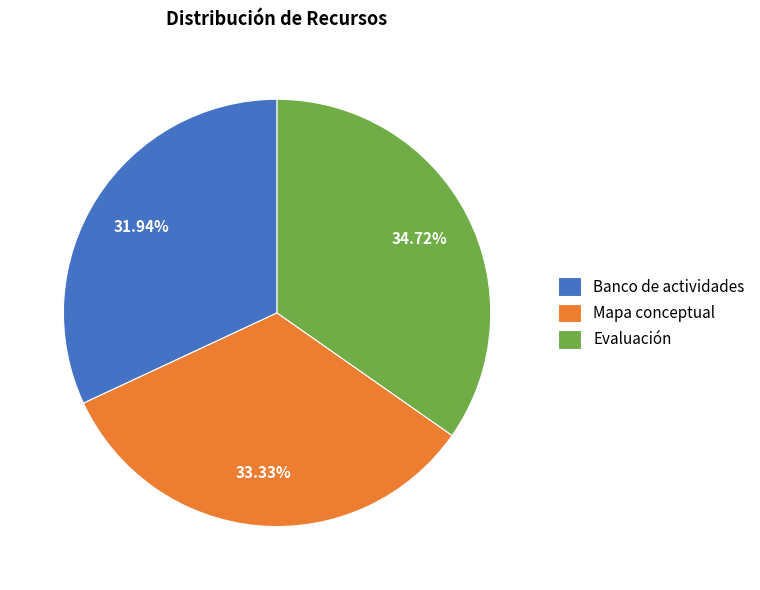

Does Evaluación represent more than half of the total?

No